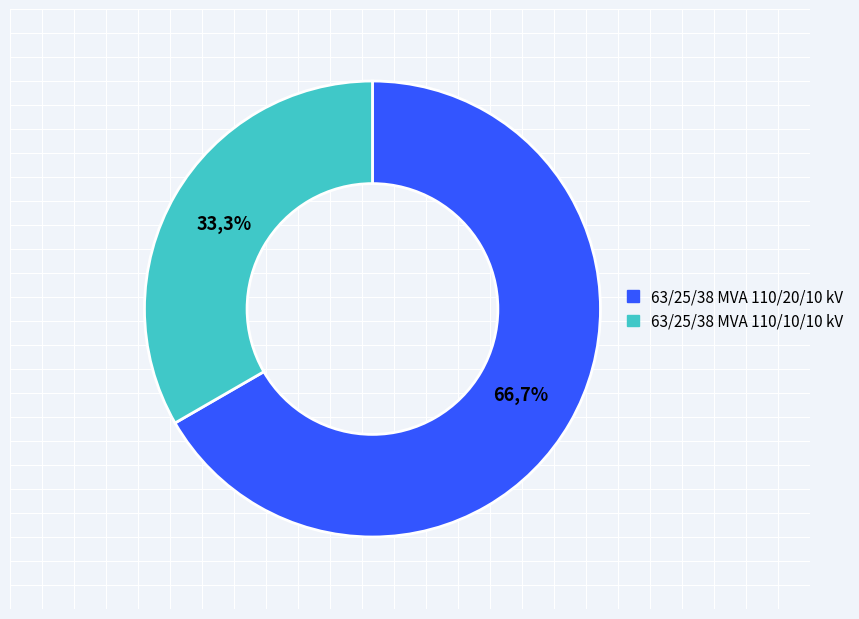

True or false: 63/25/38 MVA 110/10/10 kV accounts for 33% of the total.

True